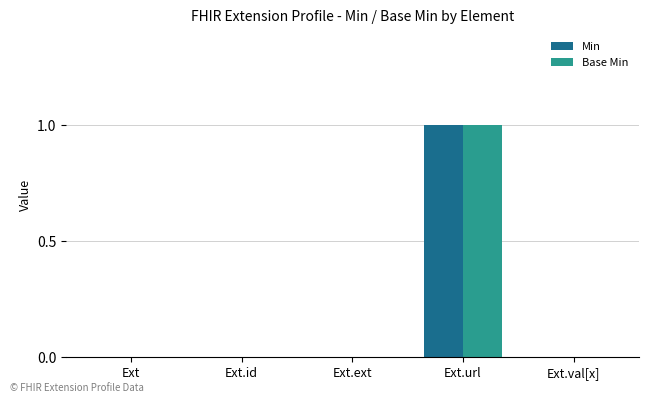

Reading left to right, extract all data points from this chart.

Min: 0	0	0	1	0
Base Min: 0	0	0	1	0